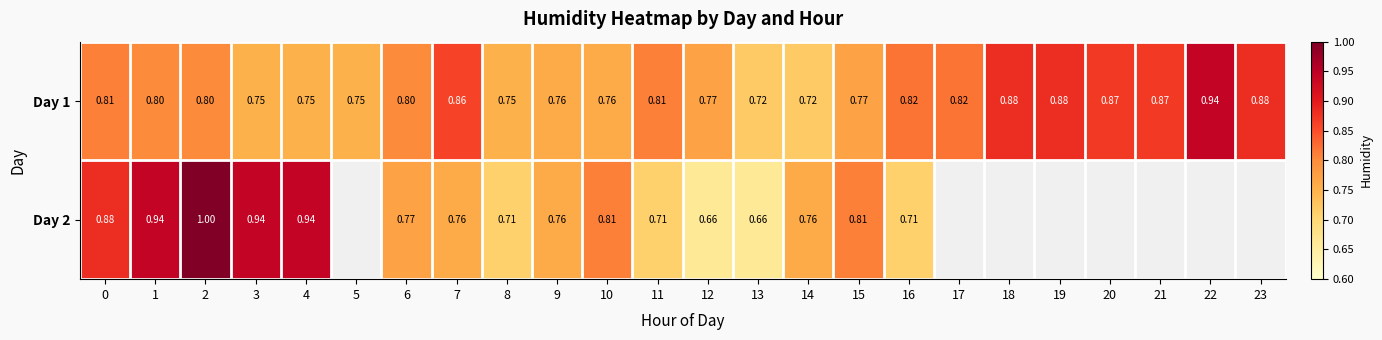

Which series has the largest total across all categories?

Day 1